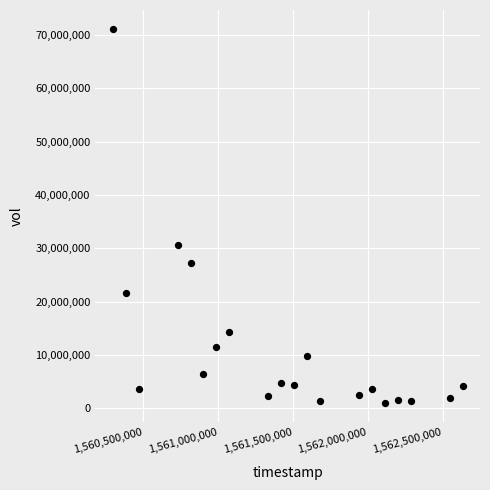

What Y value in the scatter plot is closest to 36082600?

30559000